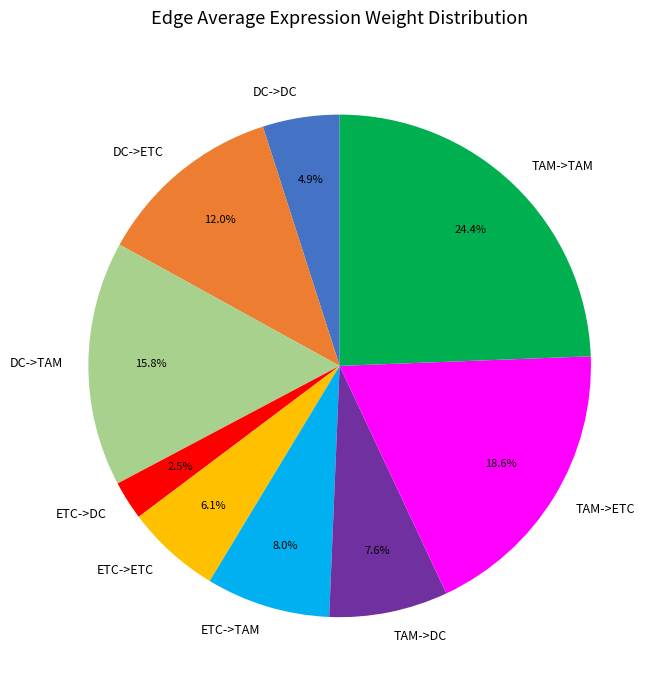

Is there a majority slice in this chart?

No